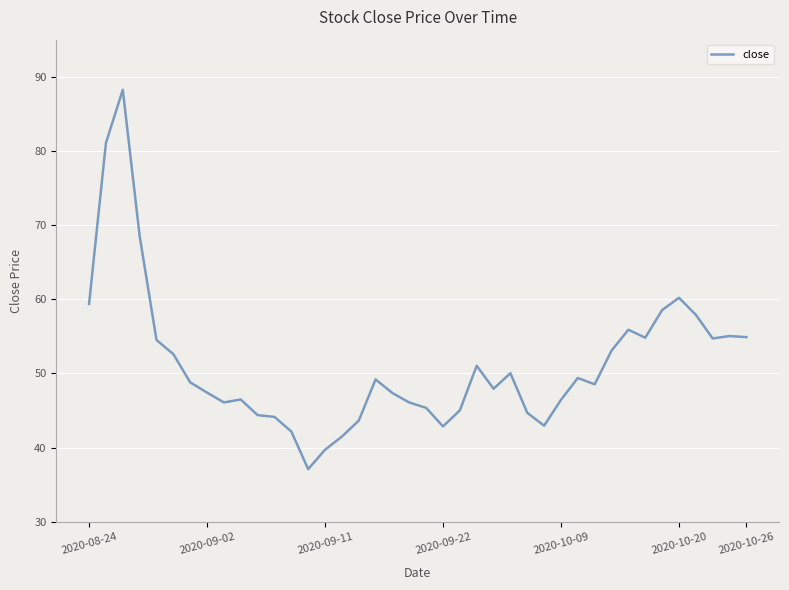

What is the greatest value displayed?

88.2